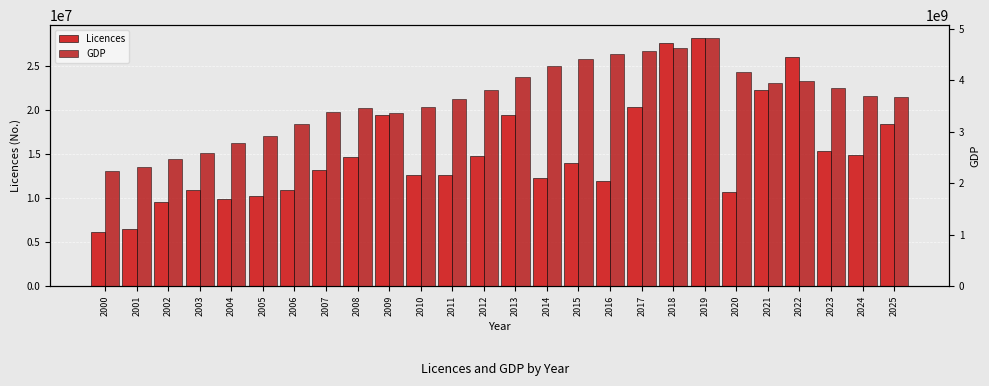

Which series has the largest total across all categories?

GDP